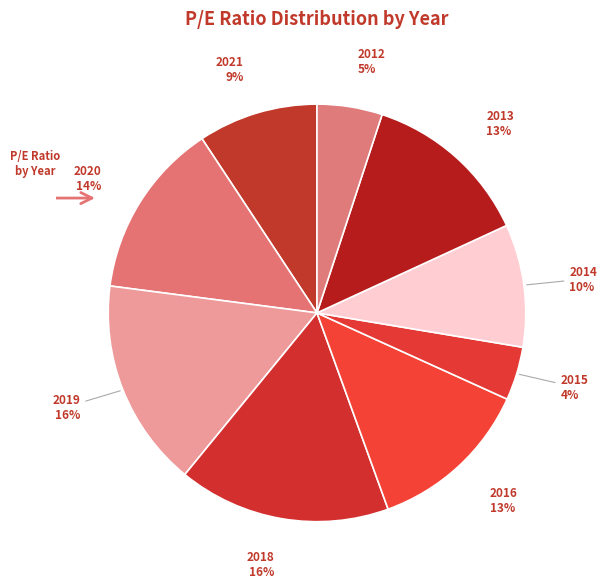

Is the sum of 2012 and 2013 greater than half?

No